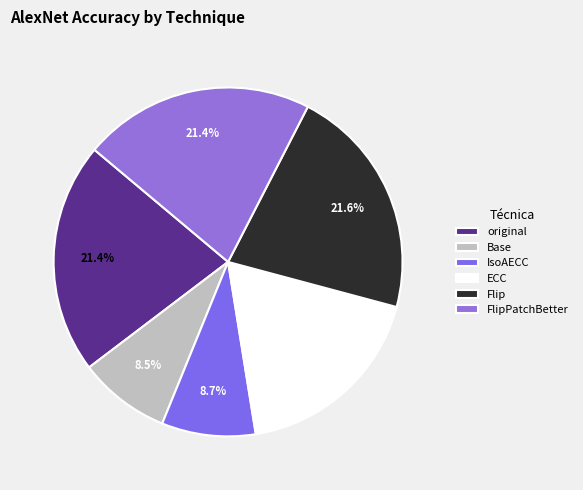

What is the largest slice in the pie chart?

Flip